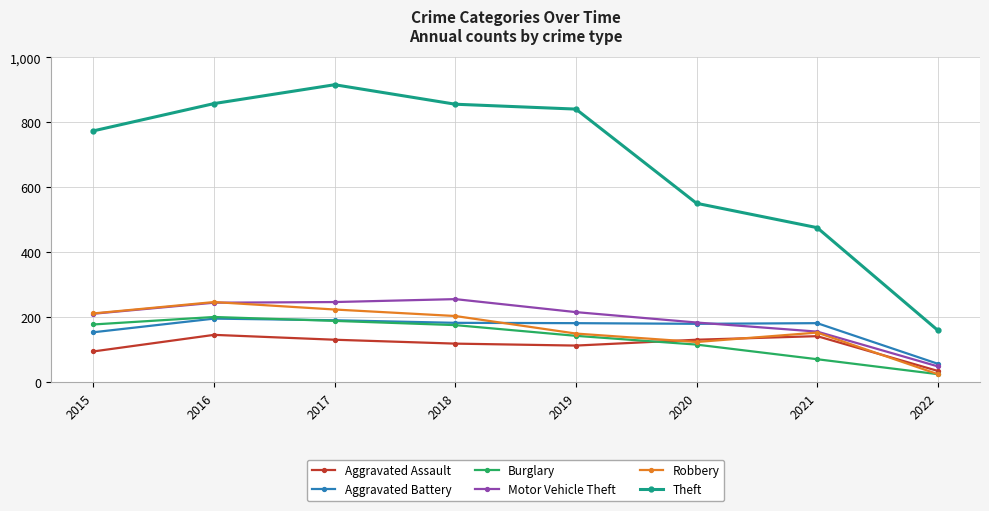

Is the value of Burglary at 2020 greater than the value of Aggravated Assault at 2022?

Yes